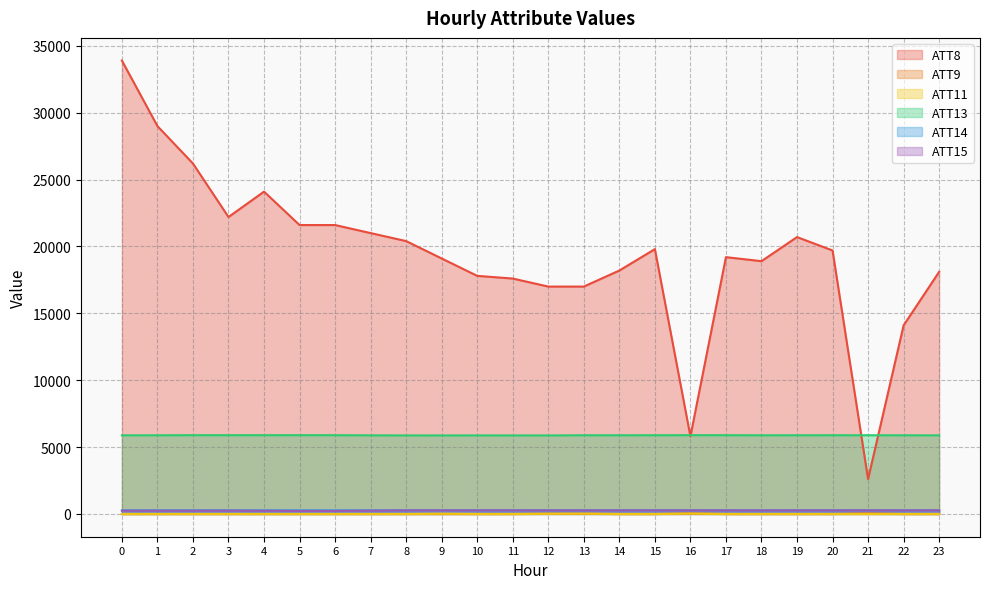

The ATT9 series shows -10.0 at 11. True or false?

True